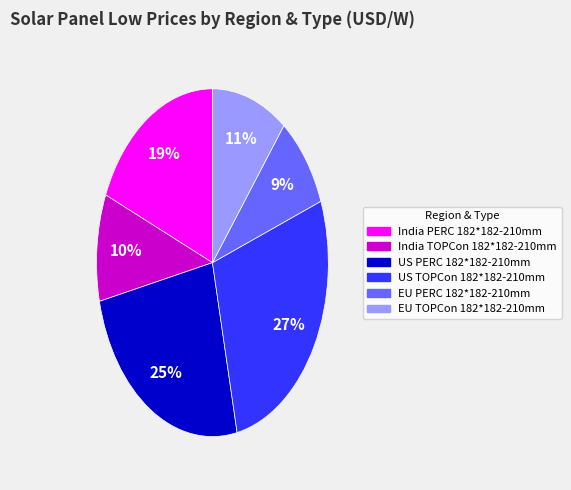

Does US TOPCon 182*182-210mm represent more than half of the total?

No